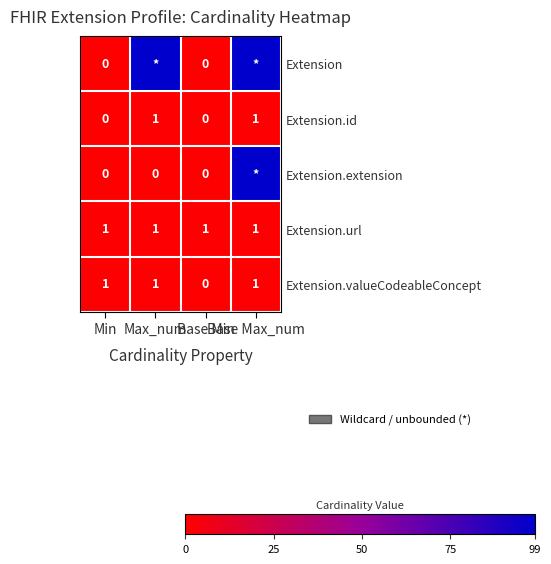

Count the Extension.id values in the range 0 to 1.

4